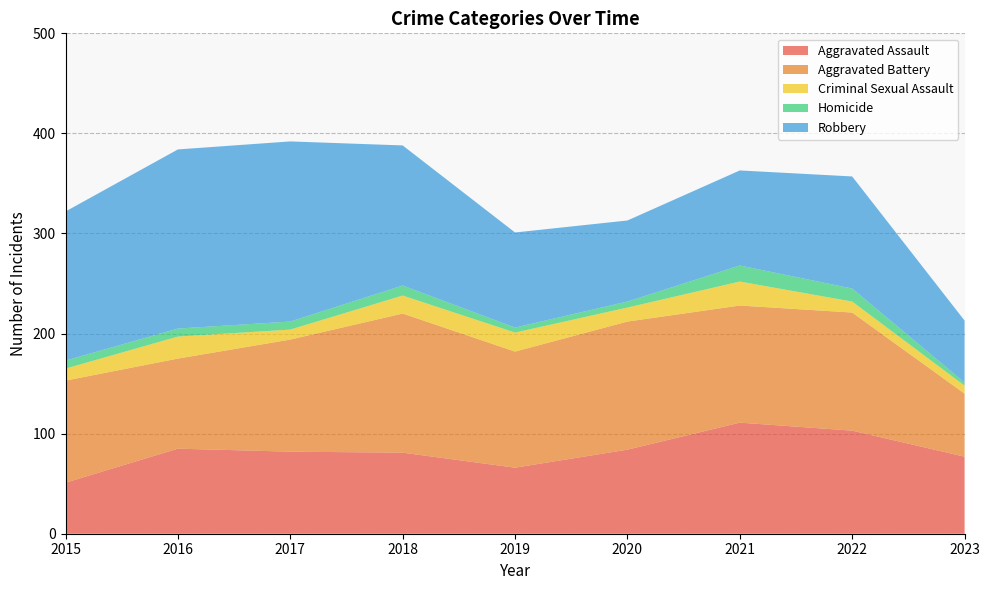

What is the difference between the maximum and second lowest values in the Aggravated Assault series?

45